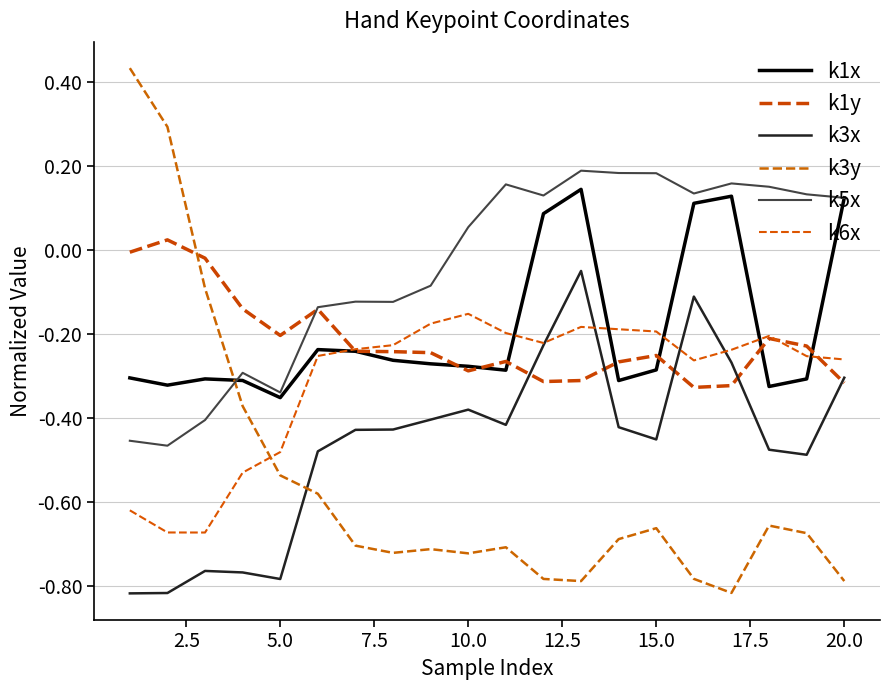

How many lines are shown in the chart?

6